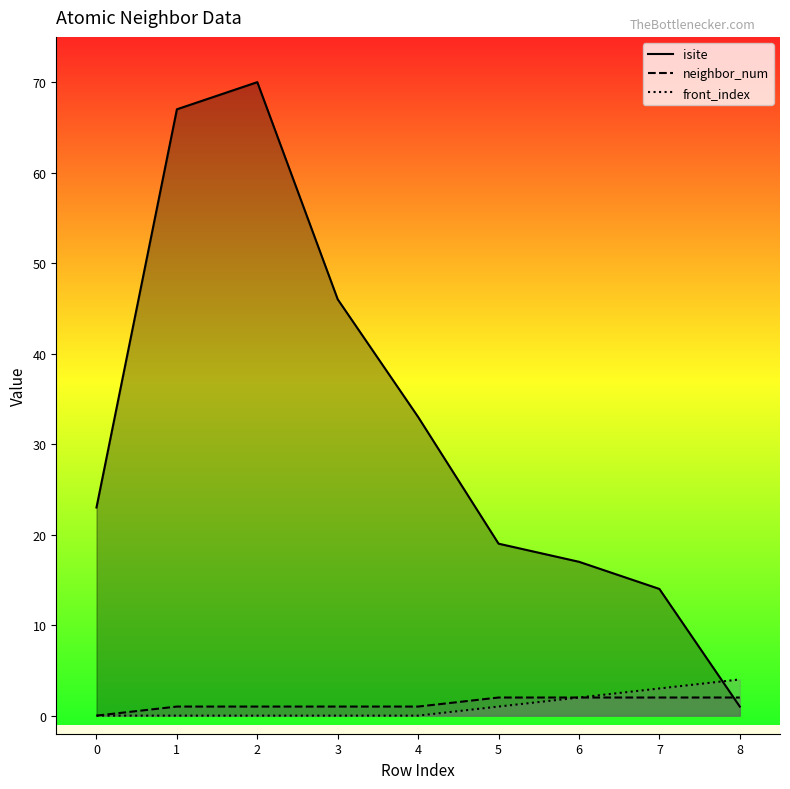

At 8, list the series in order from largest to smallest.

front_index, neighbor_num, isite